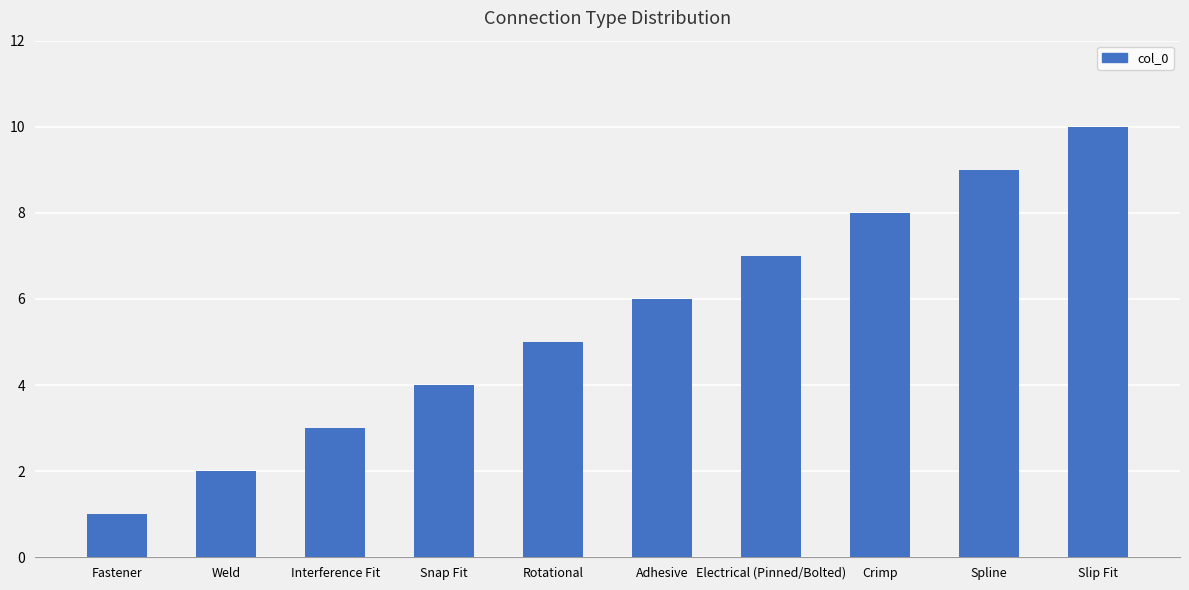

Reading right to left, list all the values displayed in this chart.

Slip Fit=10	Spline=9	Crimp=8	Electrical (Pinned/Bolted)=7	Adhesive=6	Rotational=5	Snap Fit=4	Interference Fit=3	Weld=2	Fastener=1